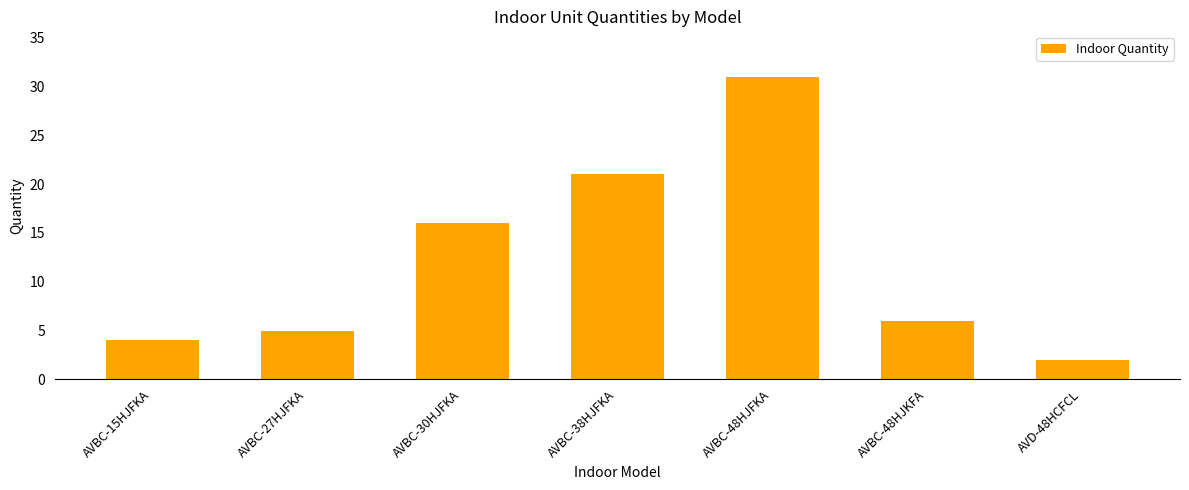

Approximately how many times larger is the value at AVBC-30HJFKA compared to AVBC-48HJKFA?

2.7